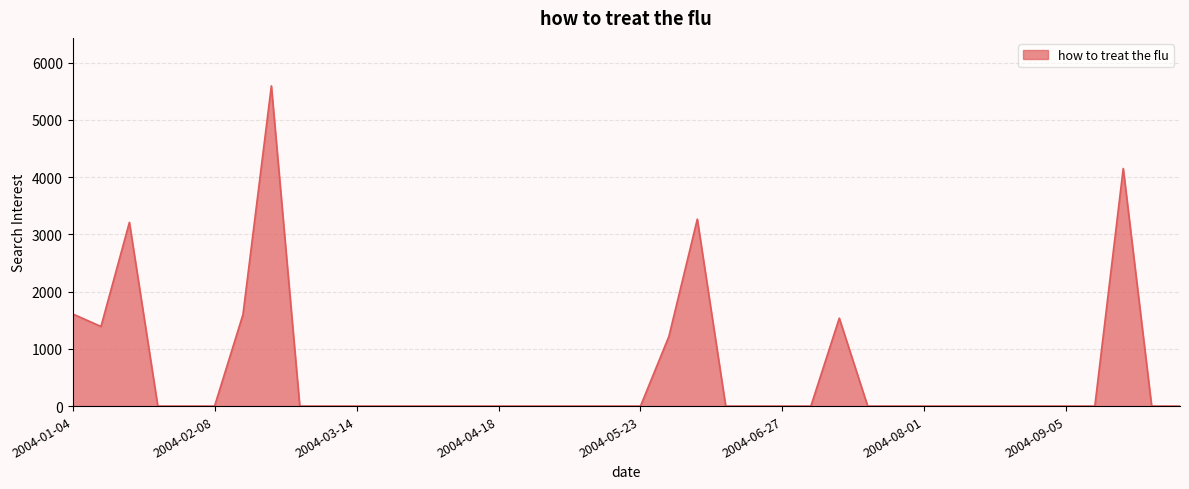

What is the greatest value displayed?

5593.2